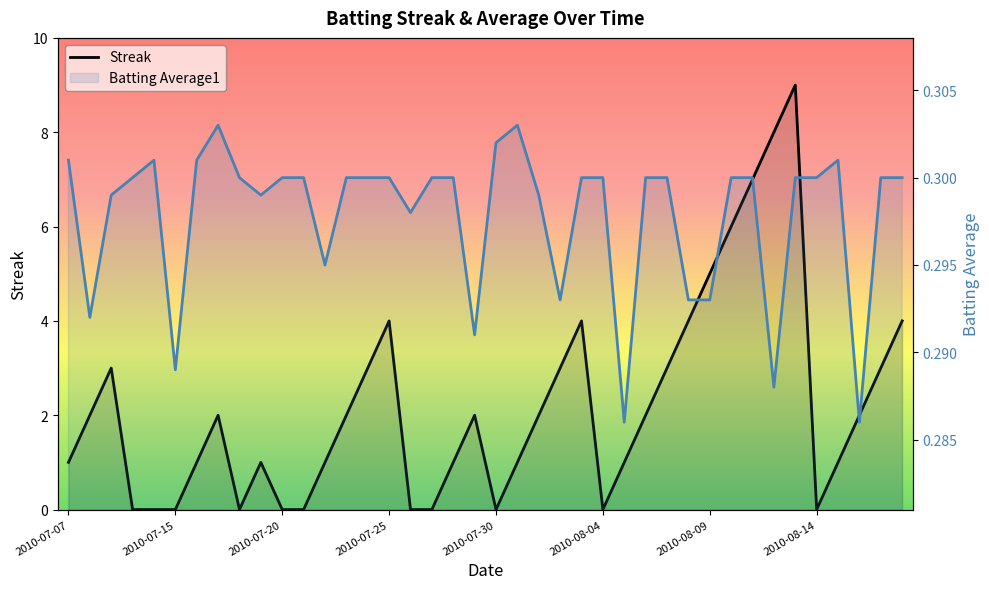

What are all the series names shown in the legend?

Streak, Batting Average1